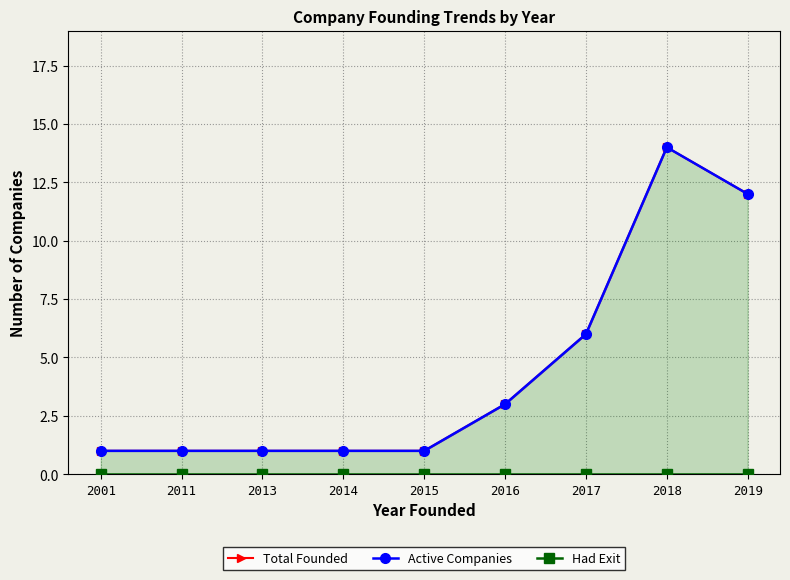

Which series has the largest total across all categories?

Total Founded